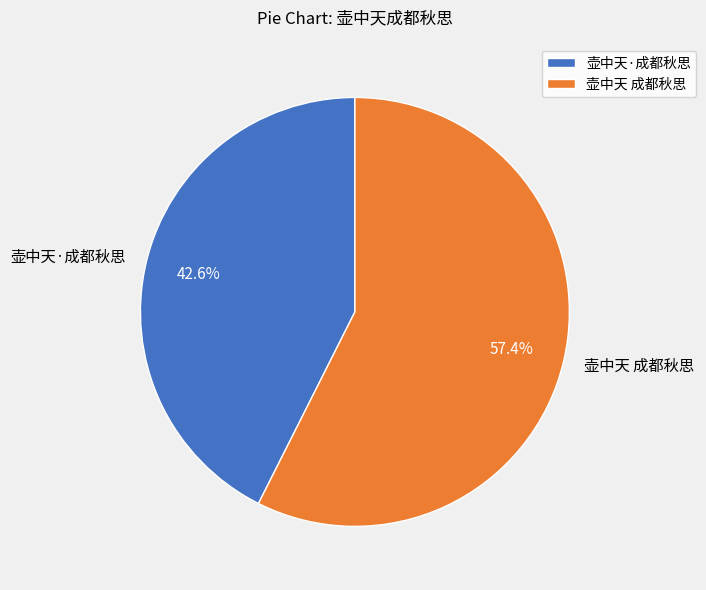

To the nearest percent, what portion does 壶中天 成都秋思 represent?

57%